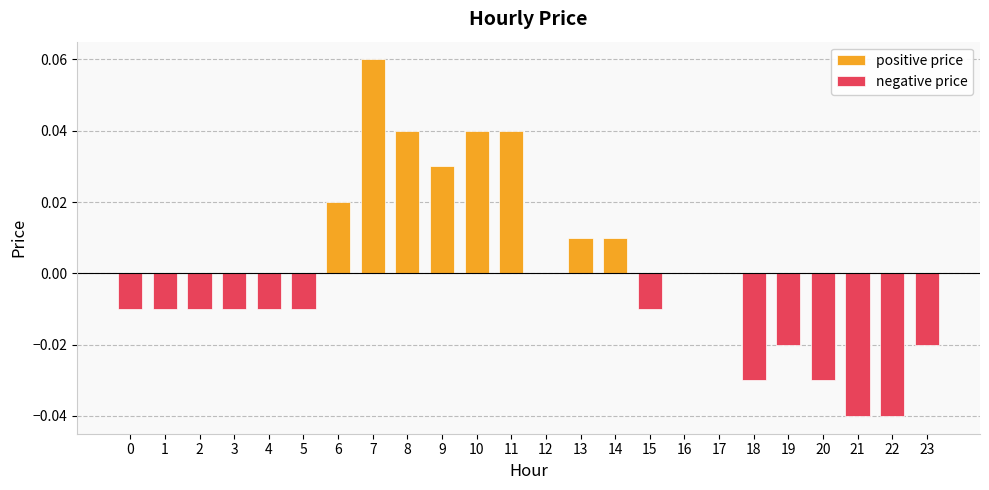

Rank the categories by positive price value from highest to lowest.

7, 8, 10, 11, 9, 6, 13, 14, 0, 1, 2, 3, 4, 5, 12, 15, 16, 17, 18, 19, 20, 21, 22, 23